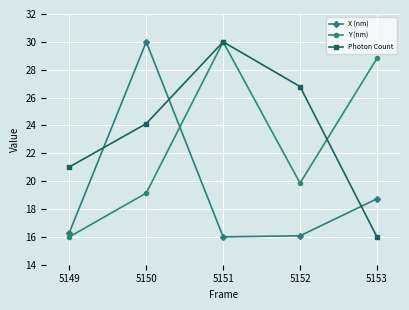

Does the chart display data point markers on the line(s)?

Yes